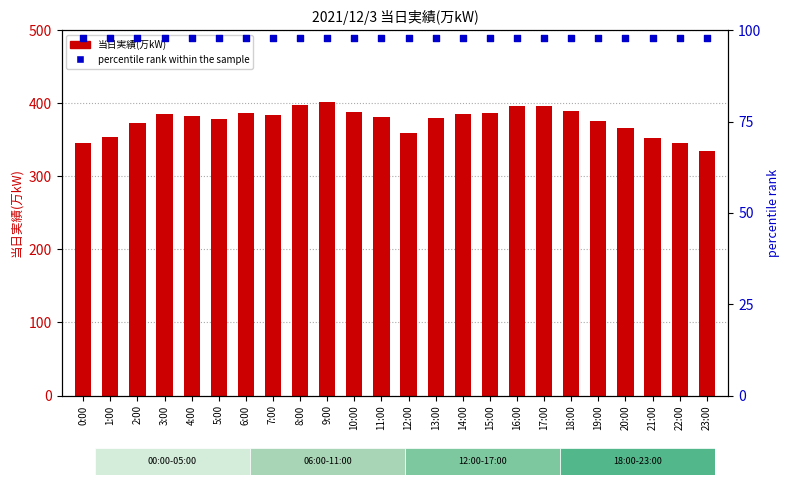

Which series contains the highest Y value?

当日実績(万kW)